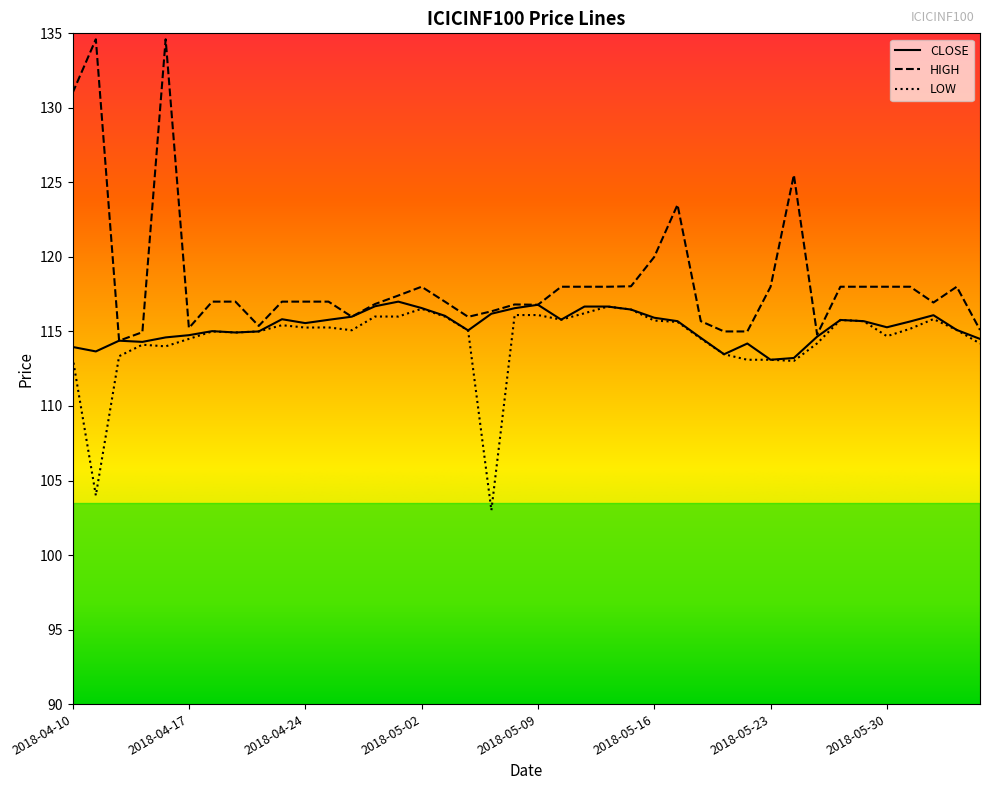

What is the average value of the LOW series?

114.5